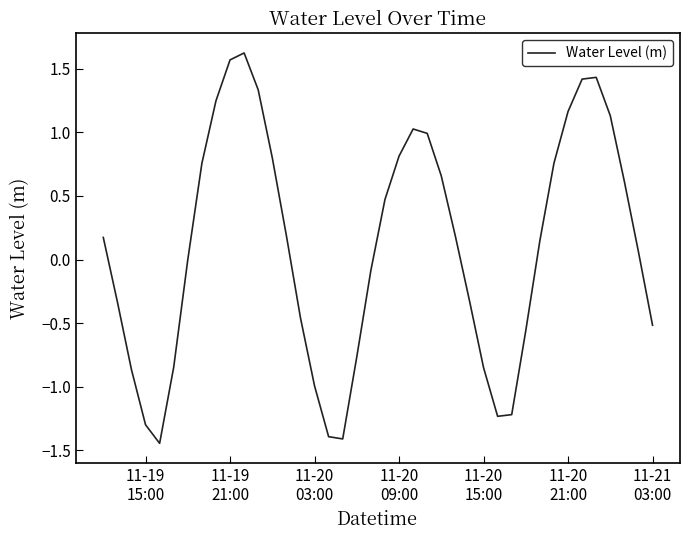

What is the greatest value displayed?

1.6